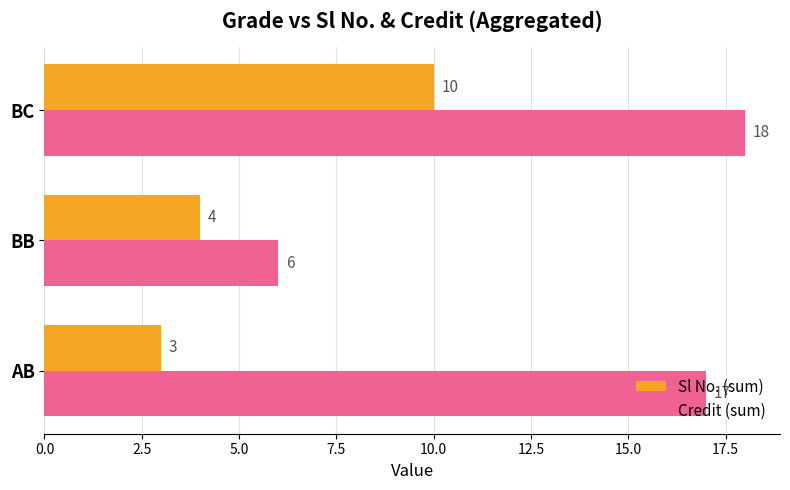

The Sl No. (sum) series shows 10 at BC. True or false?

True